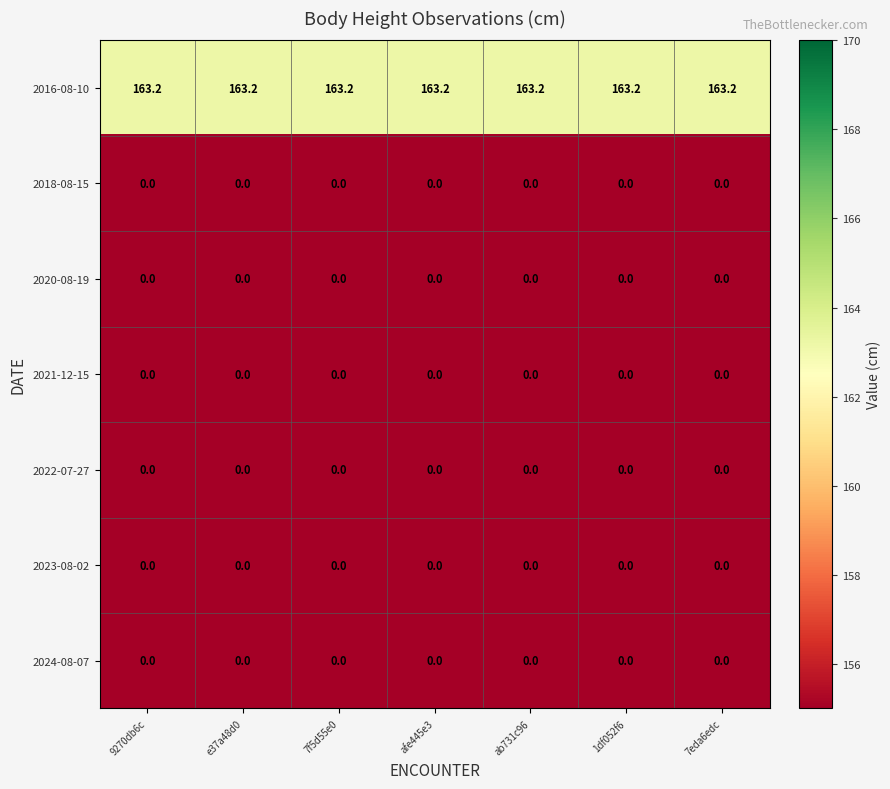

What is the maximum value shown in the chart?

163.2